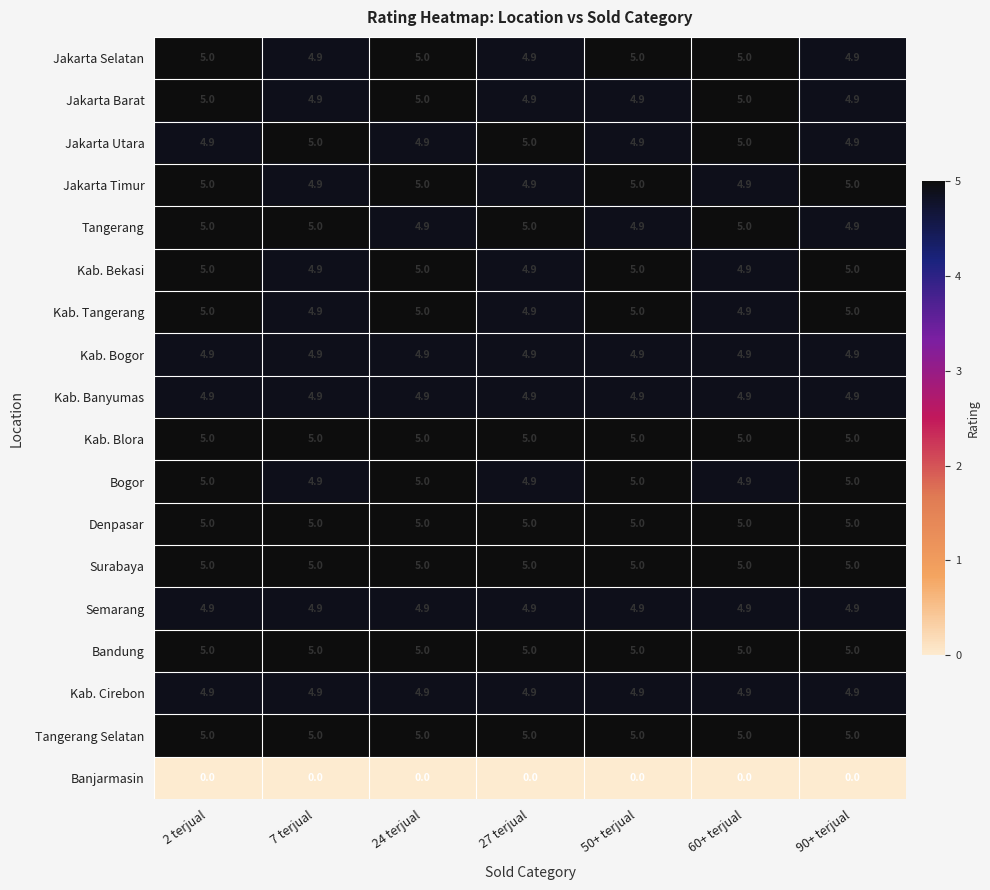

What value does the Kab. Blora series have at 60+ terjual?

5.0